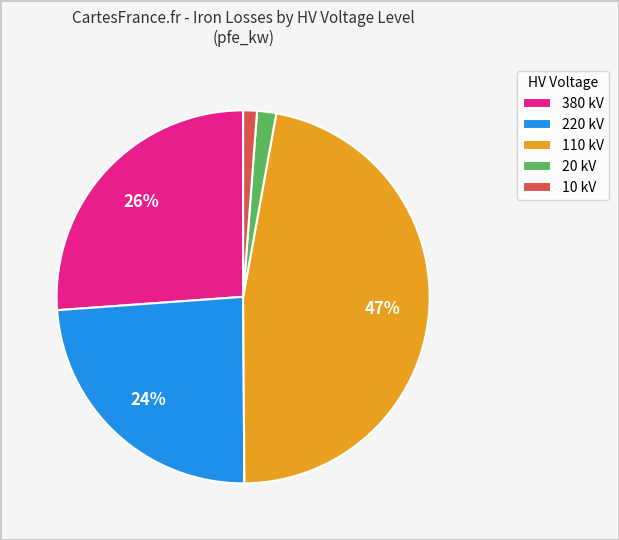

To the nearest percent, what percentage of the pie is 220 kV?

24%